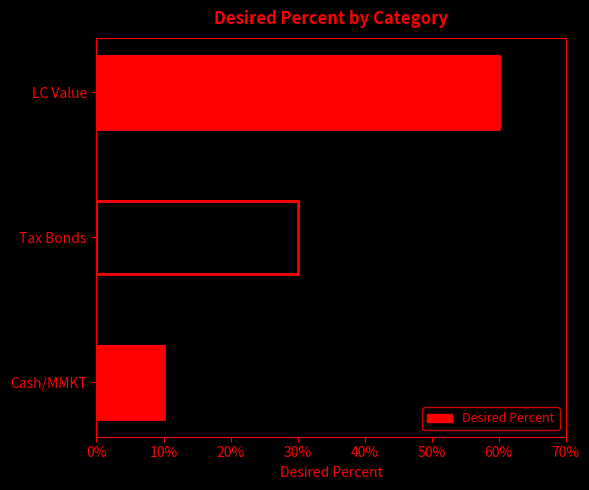

What is the sum of all values?

1.0